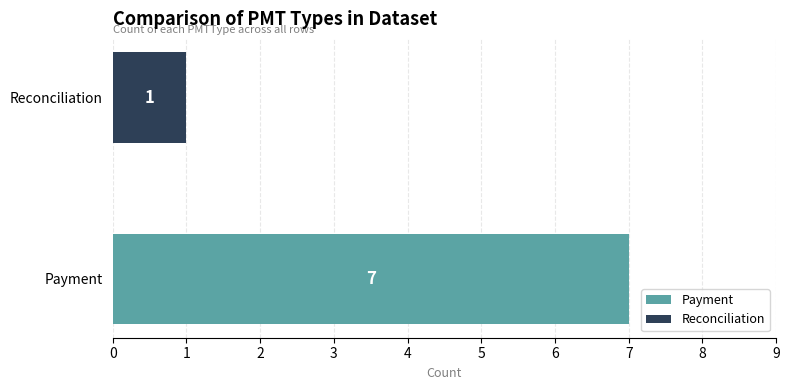

What is the greatest value displayed?

7